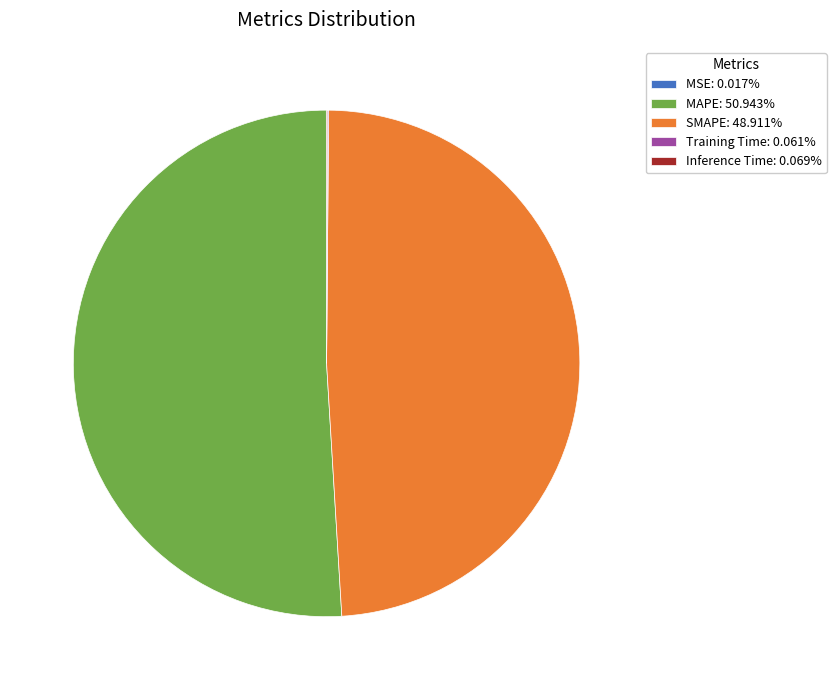

The MAPE slice represents 42% of the pie. True or false?

False